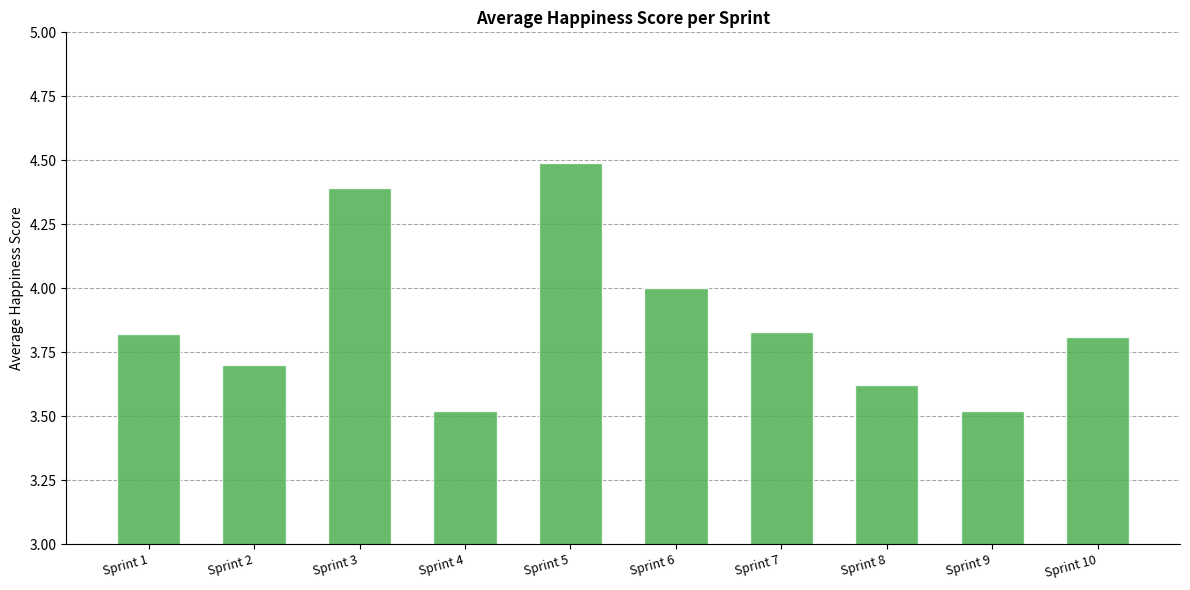

Approximately how many times larger is the value at Sprint 7 compared to Sprint 2?

1.0